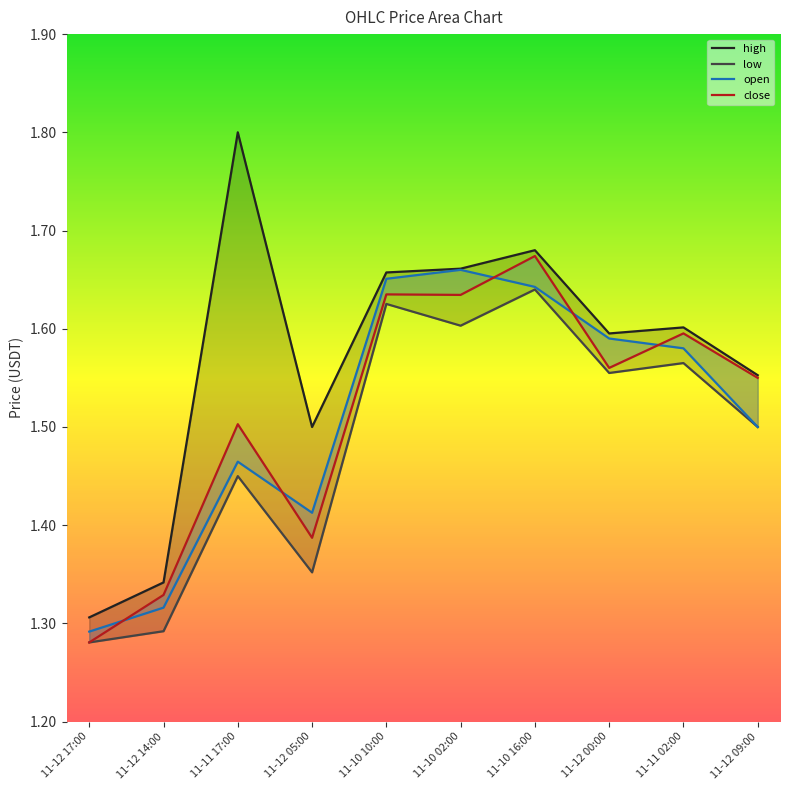

Rank the categories by high value from lowest to highest.

11-12 17:00, 11-12 14:00, 11-12 05:00, 11-12 09:00, 11-12 00:00, 11-11 02:00, 11-10 10:00, 11-10 02:00, 11-10 16:00, 11-11 17:00